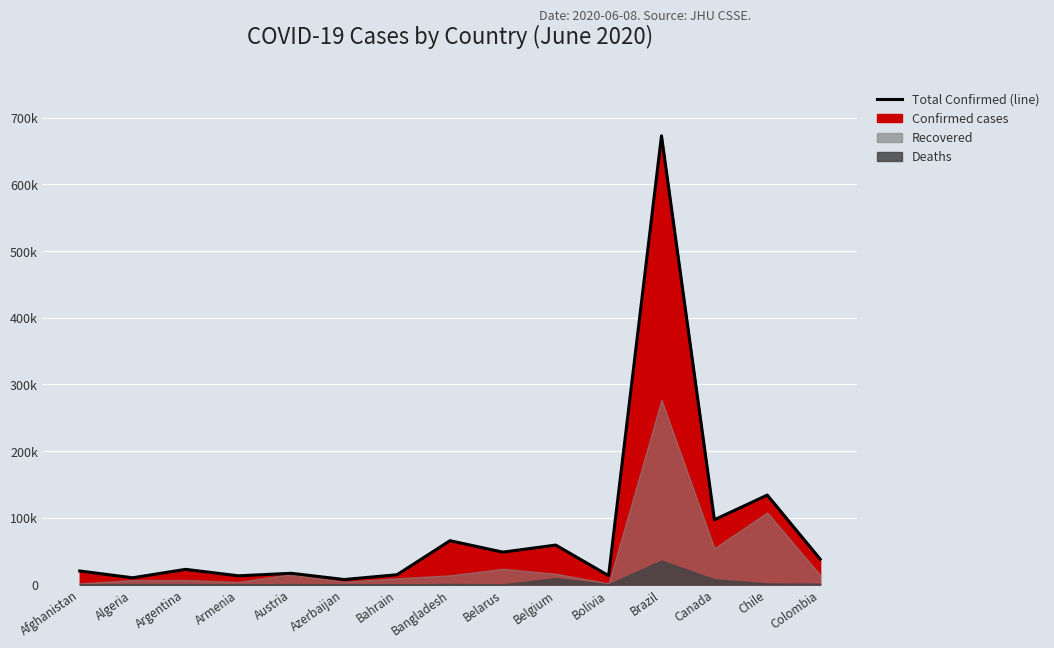

What is the value of the 12th point from the left?

672846